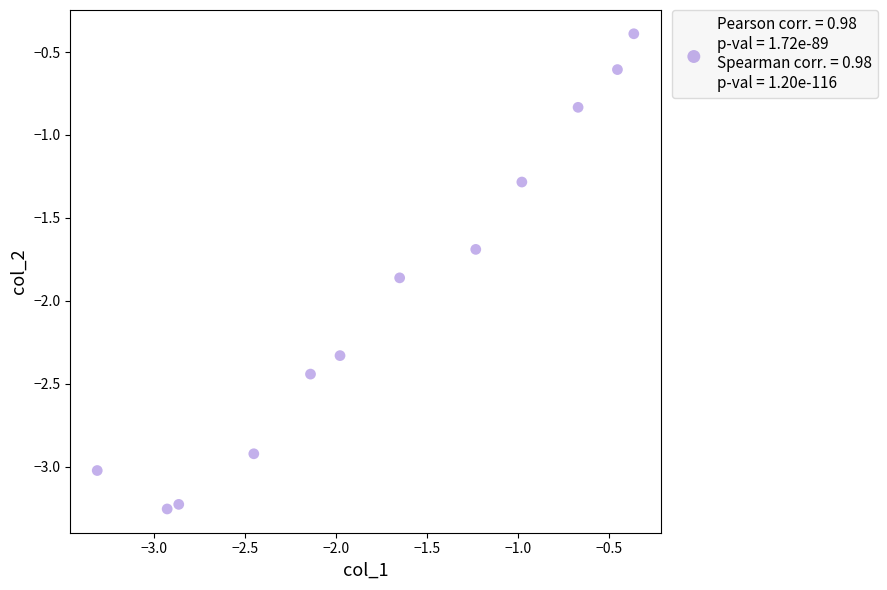

What is the average X value?

-1.7